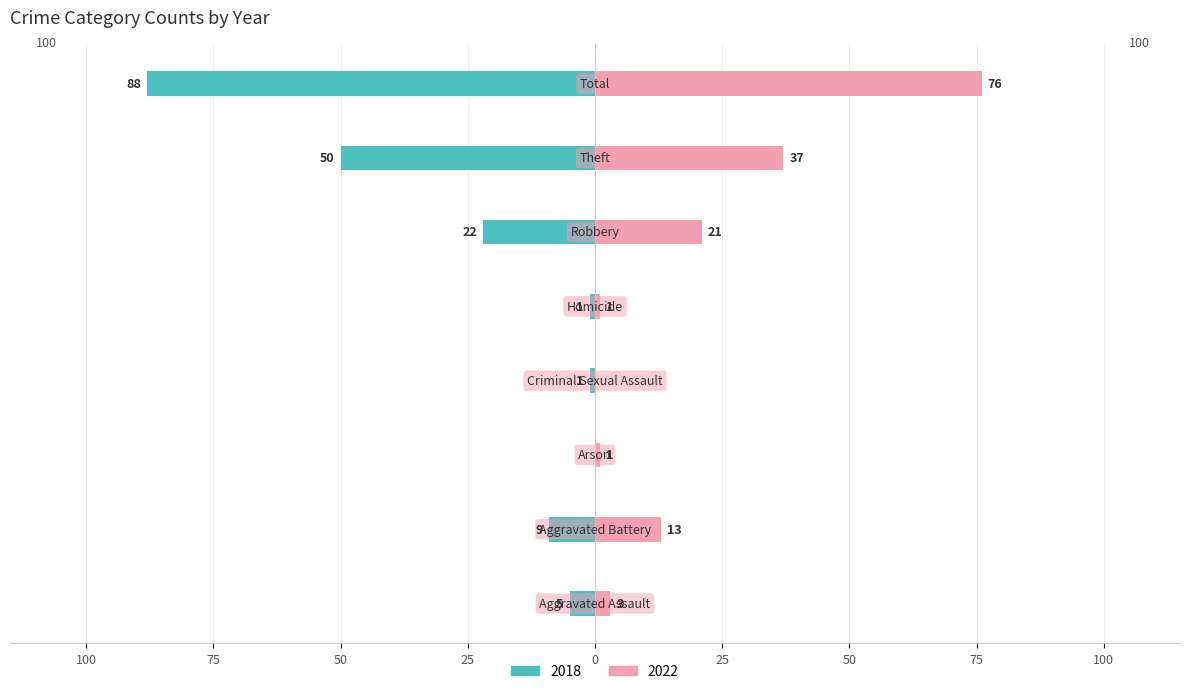

What is the value of the 2022 bar at the 1st from the left?

3